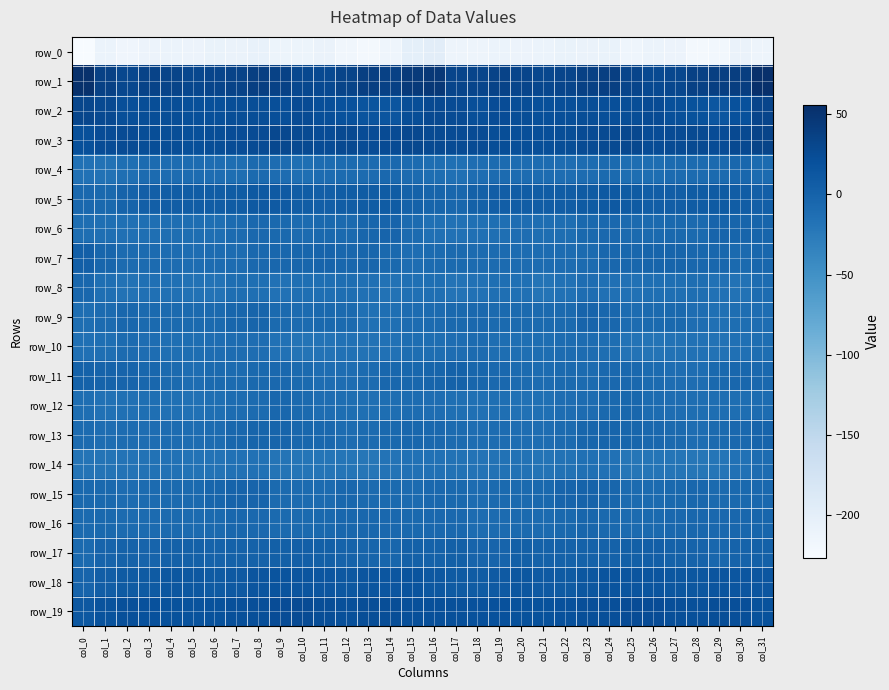

Rank the categories by row_8 value from lowest to highest.

col_21, col_6, col_17, col_14, col_2, col_5, col_30, col_18, col_29, col_22, col_9, col_25, col_20, col_13, col_15, col_24, col_3, col_4, col_10, col_19, col_26, col_11, col_16, col_1, col_27, col_8, col_28, col_12, col_7, col_23, col_31, col_0